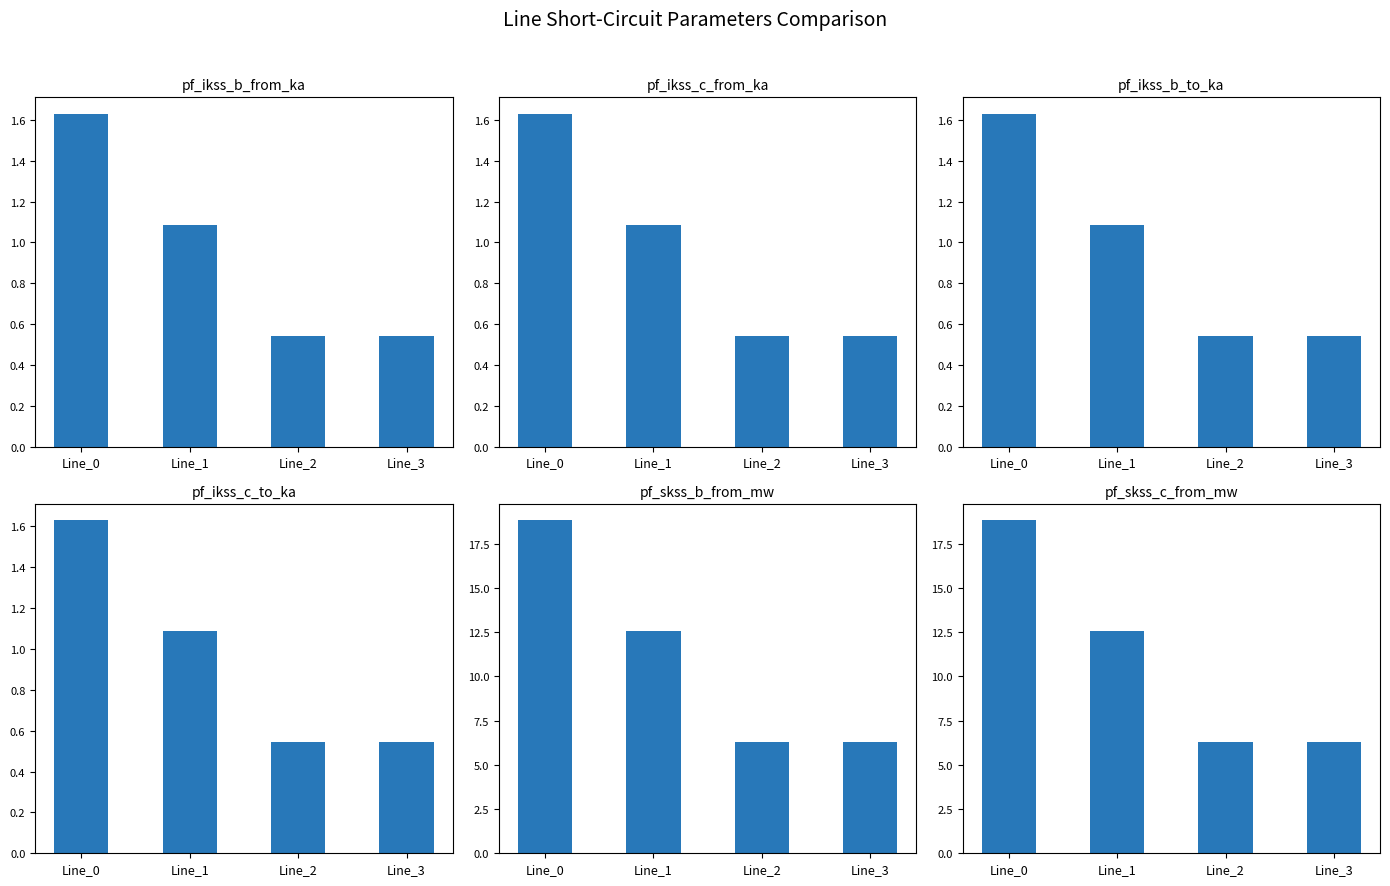

What is the difference between the maximum and minimum values in the pf_ikss_c_to_ka series?

1.1